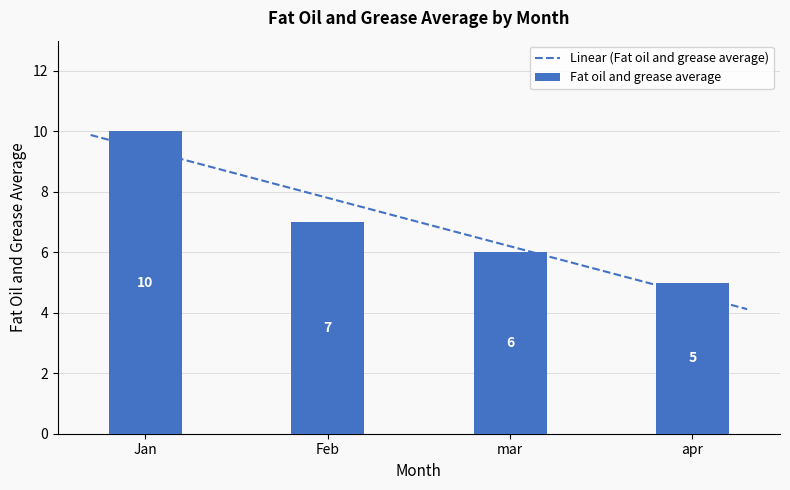

Does the chart contain stacked bars?

No